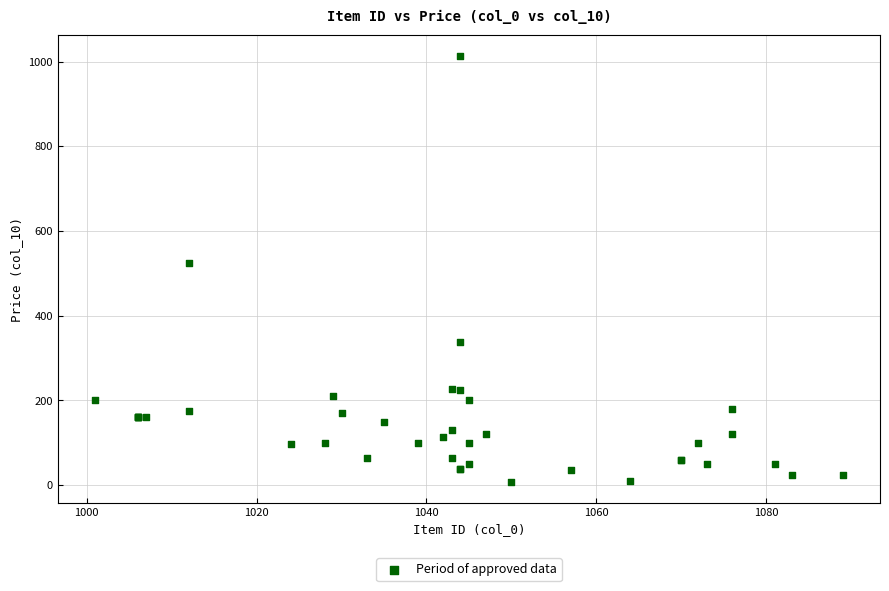

What Y value in the scatter plot is closest to 510?

525